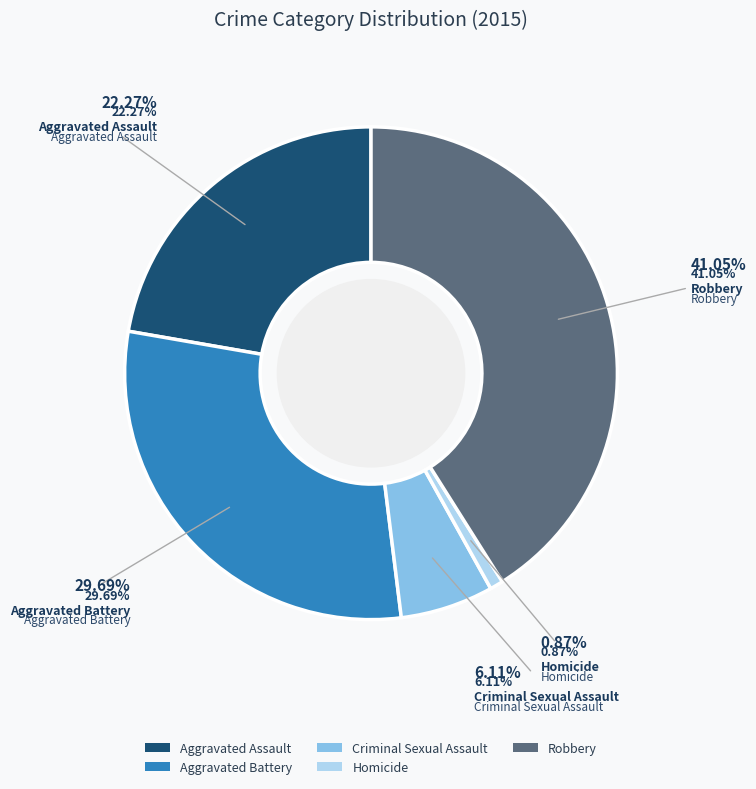

To the nearest percent, what percentage of the pie is Homicide?

1%